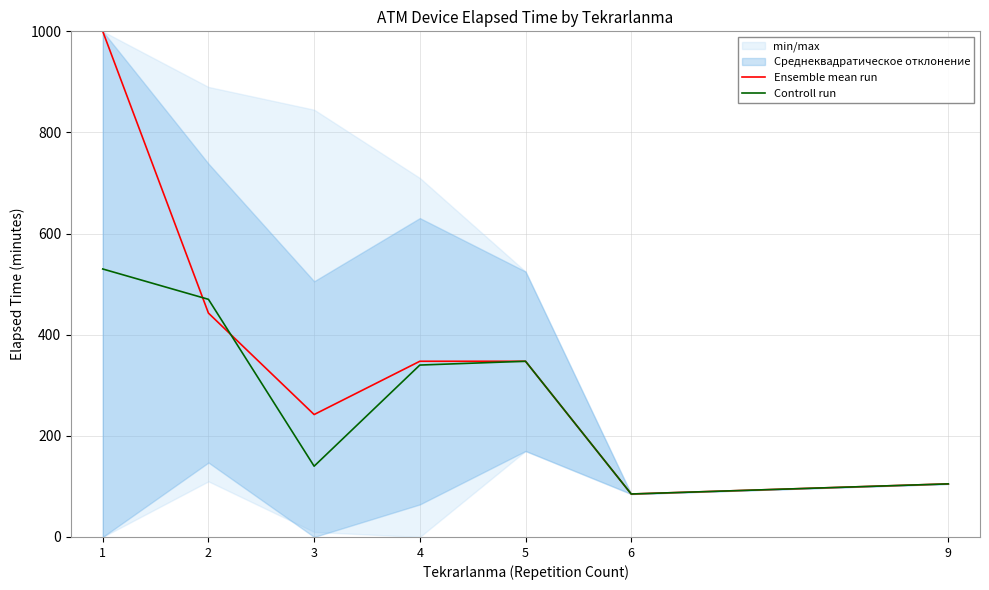

Which series ends up on top after the final intersection of Ensemble mean run and Controll run?

Ensemble mean run